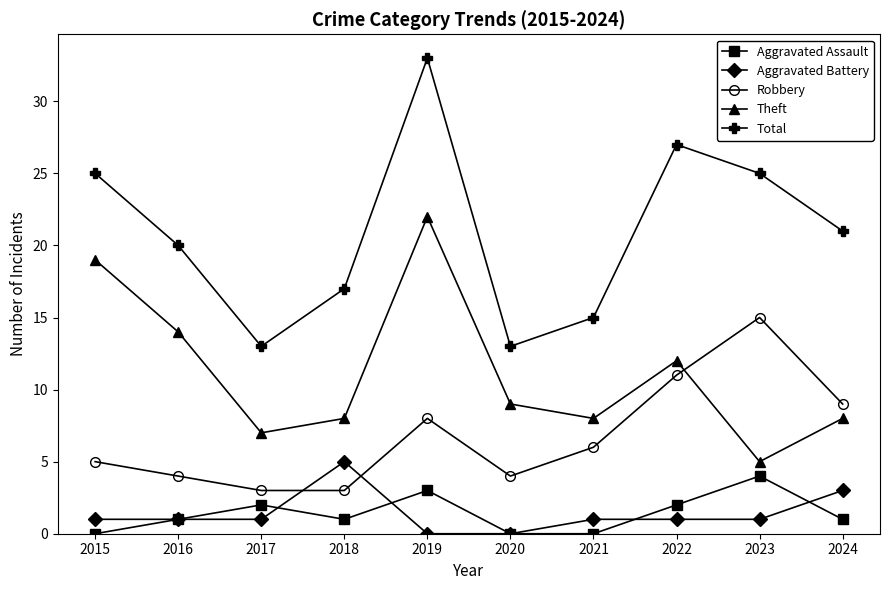

What is the total value across all series at 2023?

50